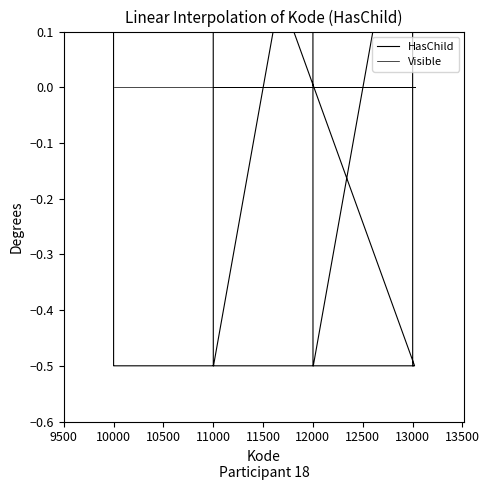

Reading left to right, what are all the values shown in this chart?

HasChild: 0.5	-0.5	-0.5	-0.5	-0.5	-0.5	-0.5	-0.5	-0.5	-0.5	-0.5	-0.5	-0.5	-0.5	-0.5	-0.5	-0.5	0.5	-0.5	-0.5	-0.5	0.5	-0.5	-0.5	-0.5	-0.5	0.5	-0.5	-0.5	-0.5	-0.5	-0.5
Visible: 0.0	0.0	0.0	0.0	0.0	0.0	0.0	0.0	0.0	0.0	0.0	0.0	0.0	0.0	0.0	0.0	0.0	0.0	0.0	0.0	0.0	0.0	0.0	0.0	0.0	0.0	0.0	0.0	0.0	0.0	0.0	0.0